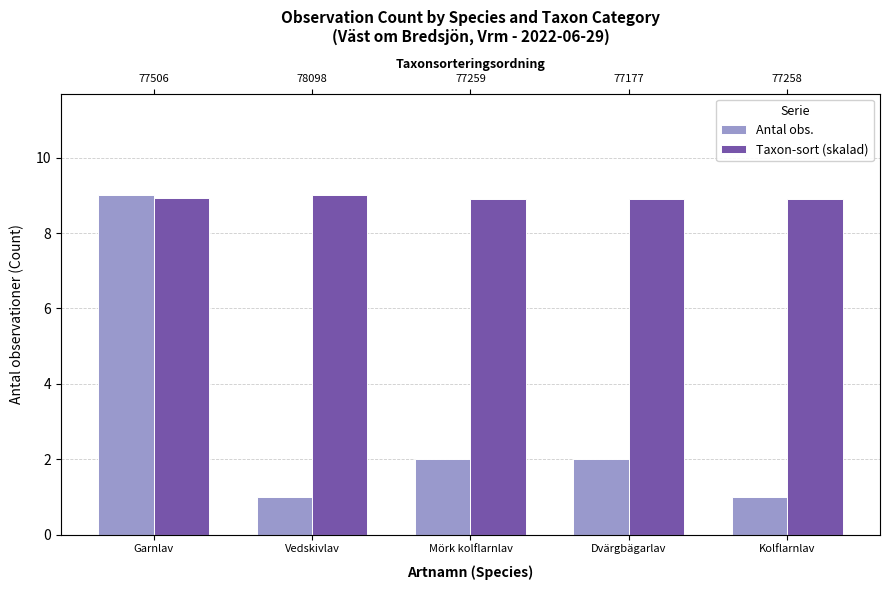

Are the bars horizontal?

No